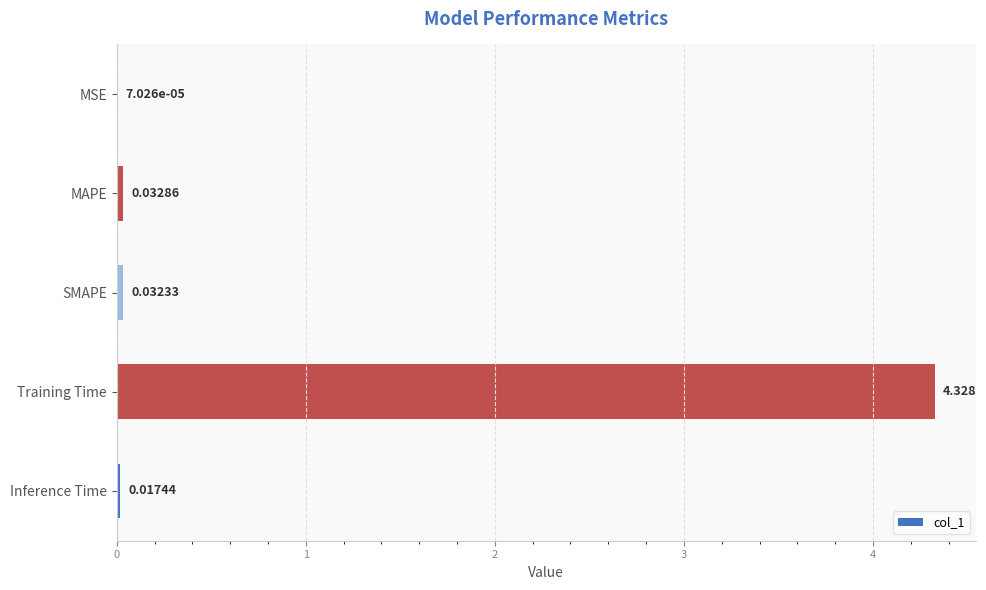

Are the bars horizontal?

Yes